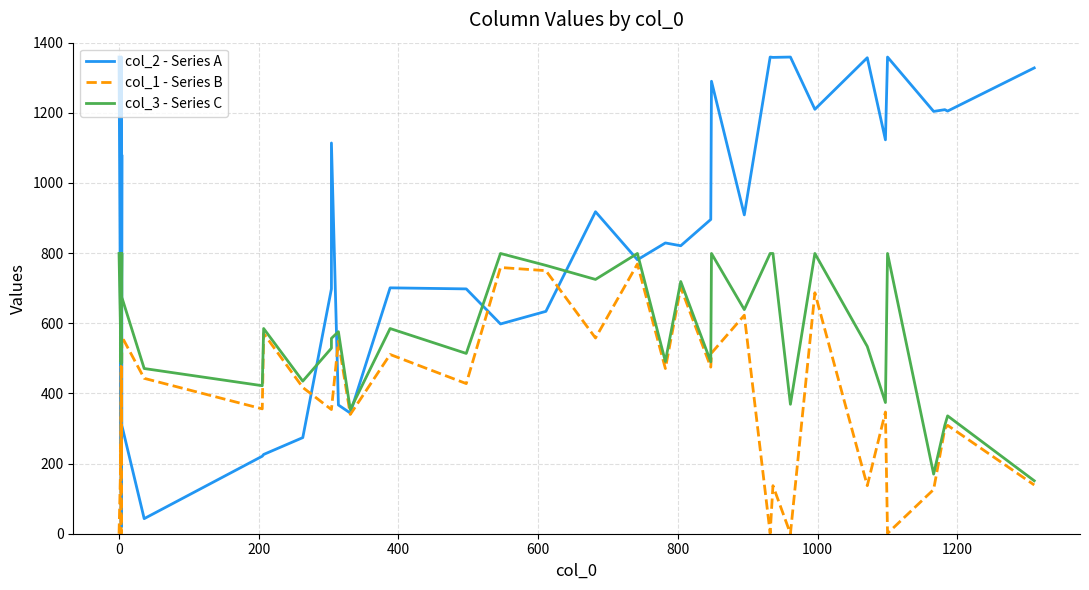

True or false: col_3 - Series C and col_1 - Series B cross at least once.

False